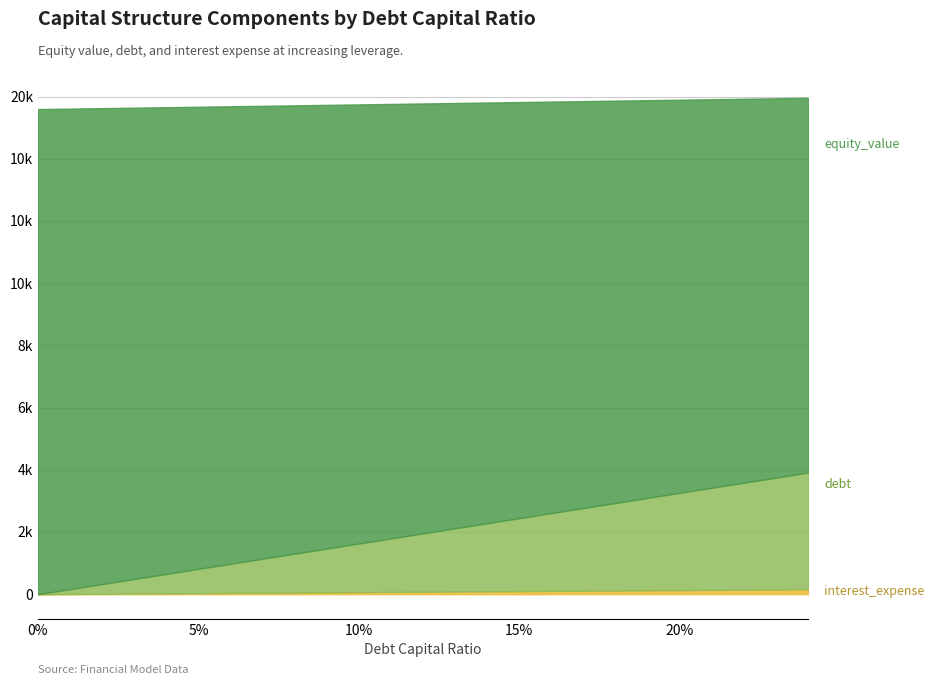

What is the maximum value shown in the chart?

15958.0